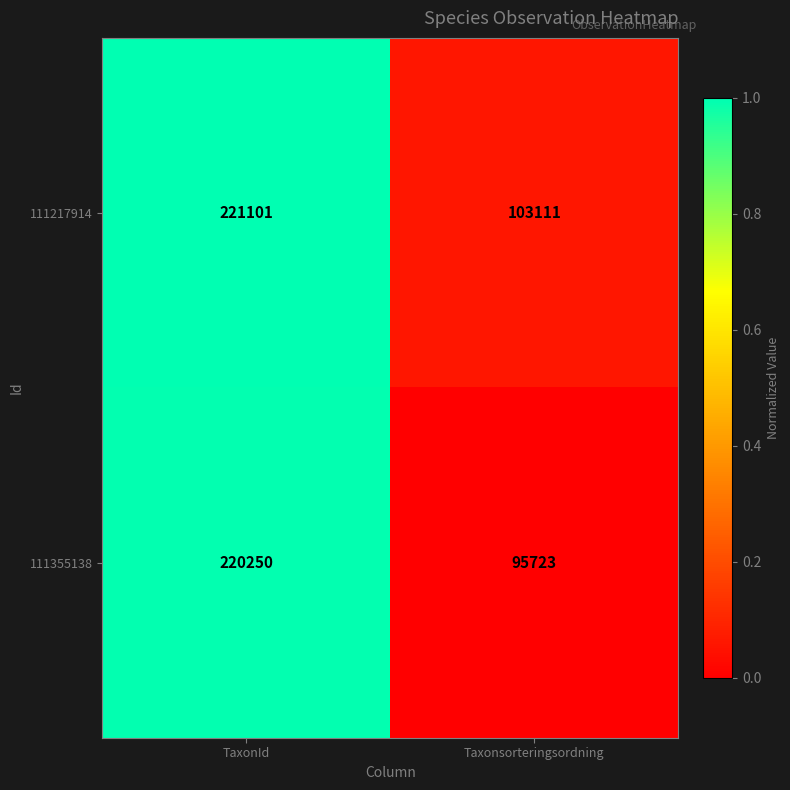

Rank the series at Taxonsorteringsordning from highest to lowest value.

111217914, 111355138